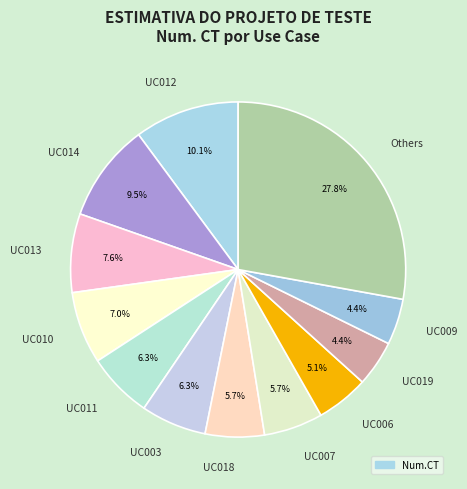

To the nearest percent, what is the difference between the UC012 and UC011 slice percentages?

4%